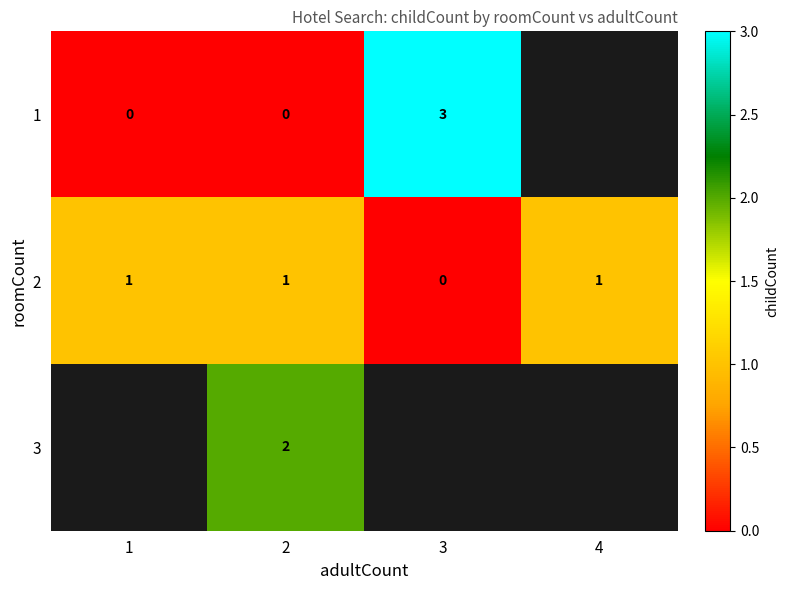

Where is 2 nearest to the value 0?

3